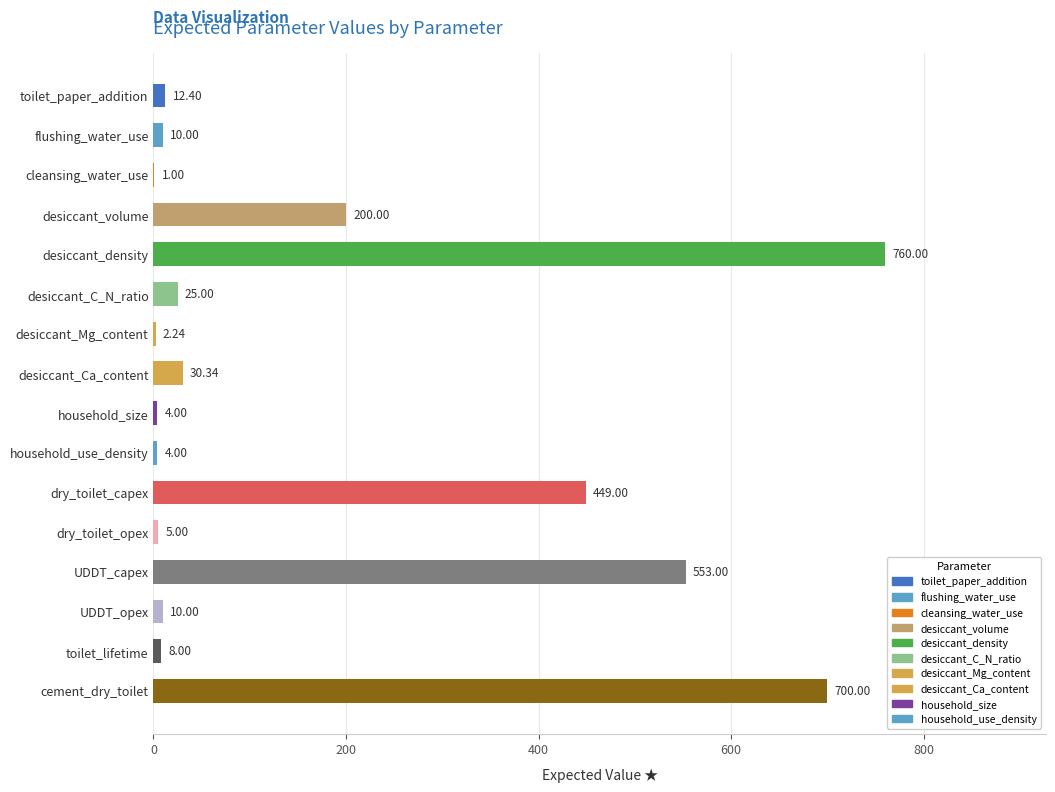

What is the sum of the values at desiccant_density and cement_dry_toilet?

1460.0